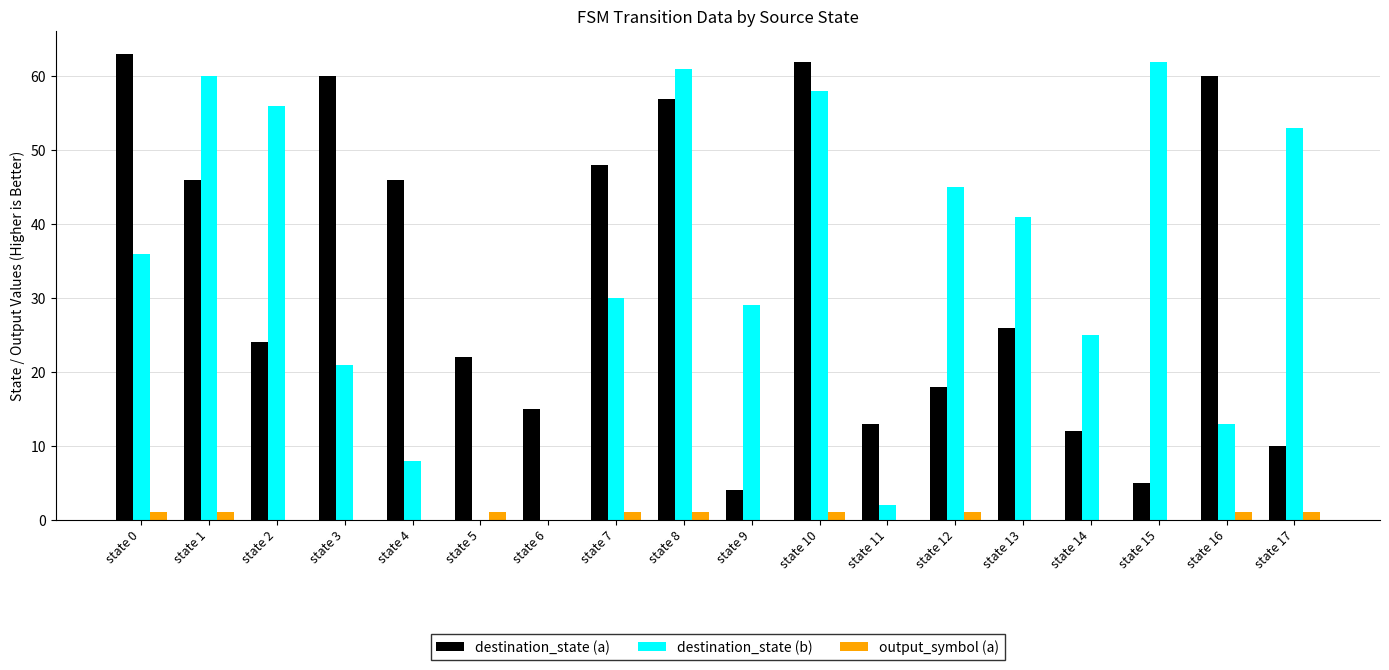

What is the maximum value shown in the chart?

63